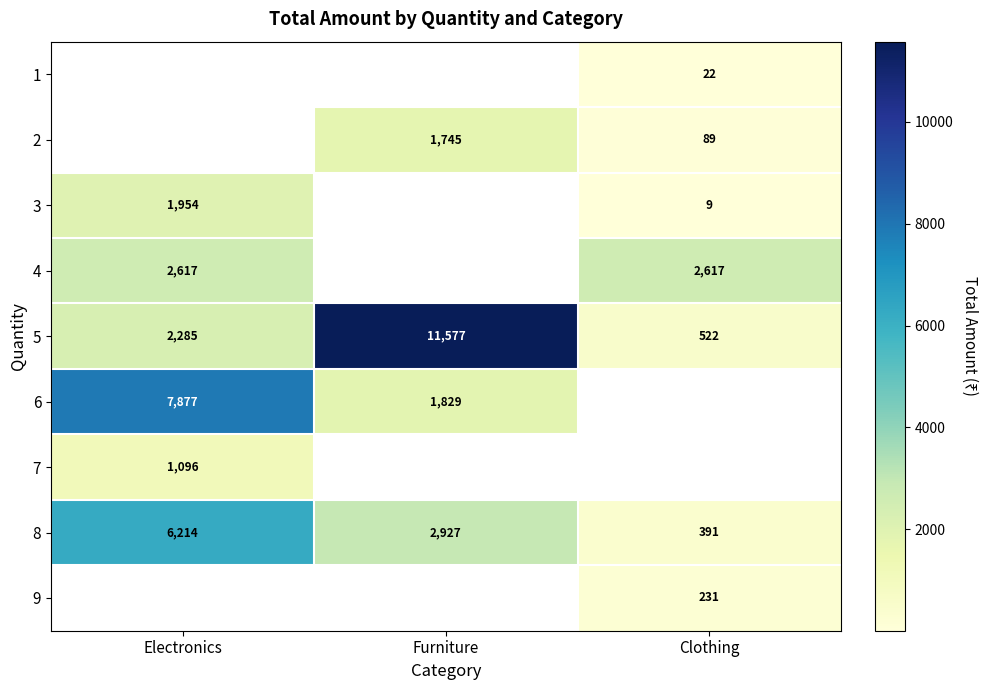

What is the sum of the 2 values at Clothing and Furniture?

1834